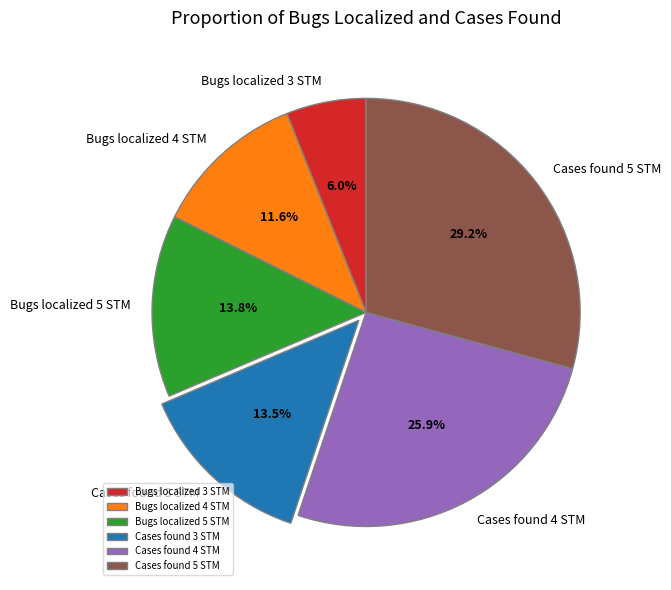

Which category has the biggest portion of the pie?

Cases found 5 STM